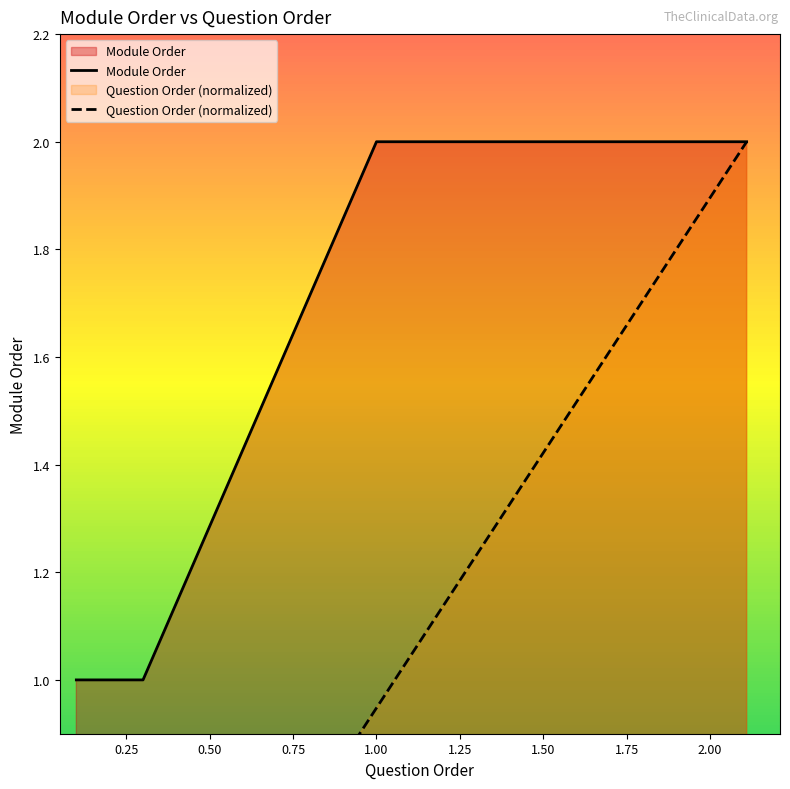

True or false: Module Order and Question Order cross at least once.

False